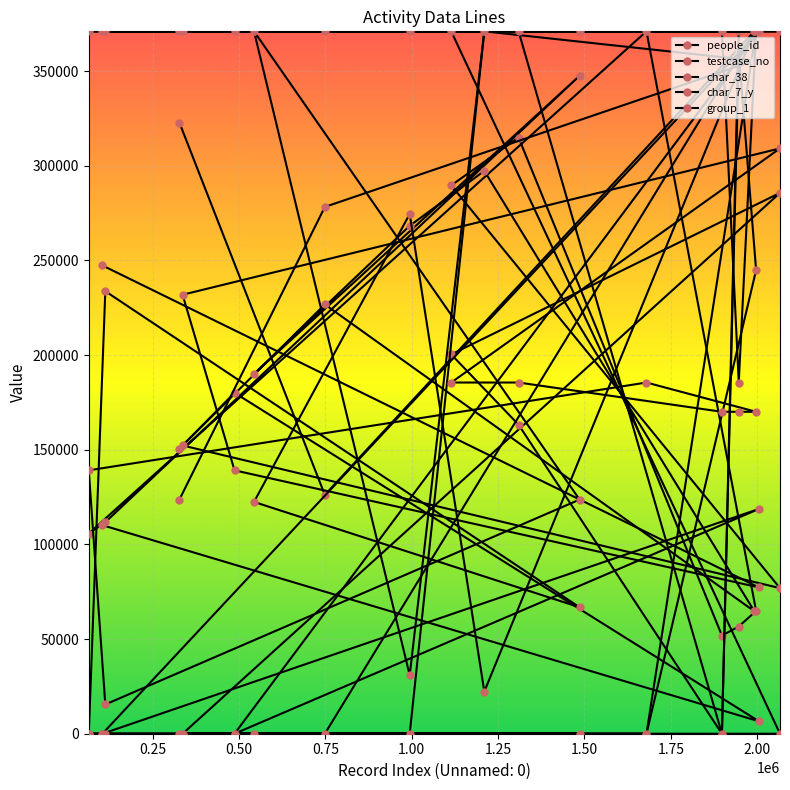

How many values in the char_7_y series are below 185484?

10